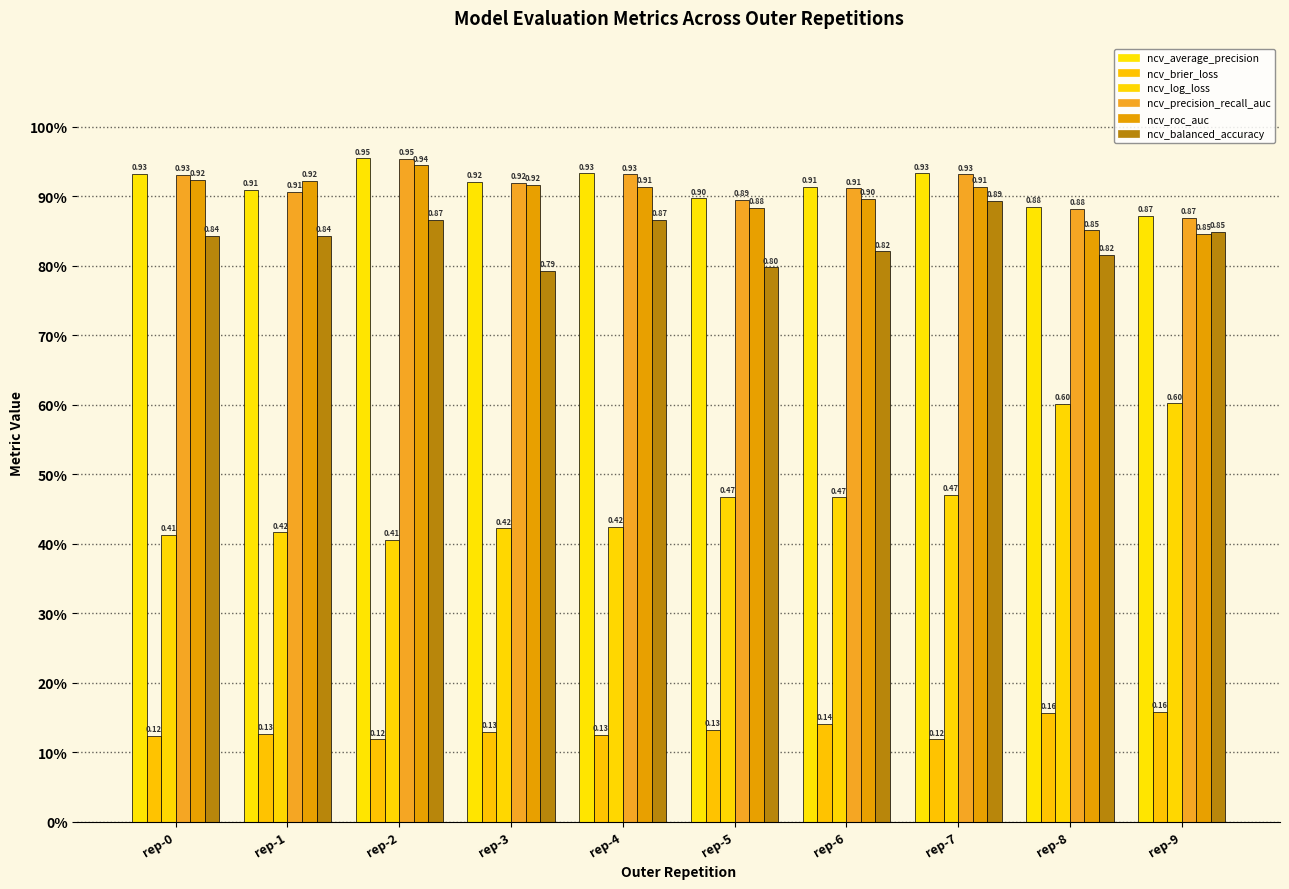

At which label does ncv_precision_recall_auc reach its minimum?

rep-9